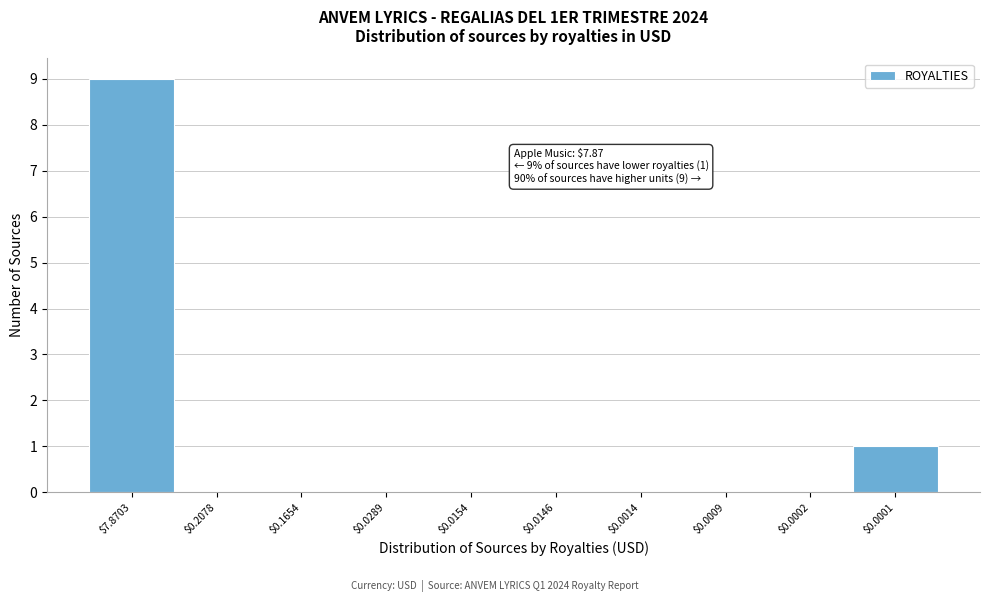

At which category does the chart reach its peak across all series?

$7.8703